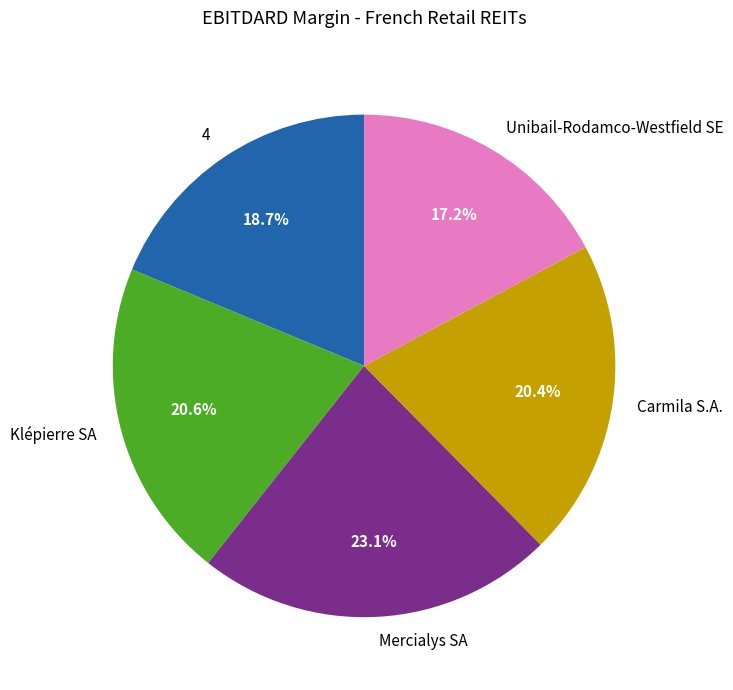

True or false: Carmila S.A. accounts for 20% of the total.

True